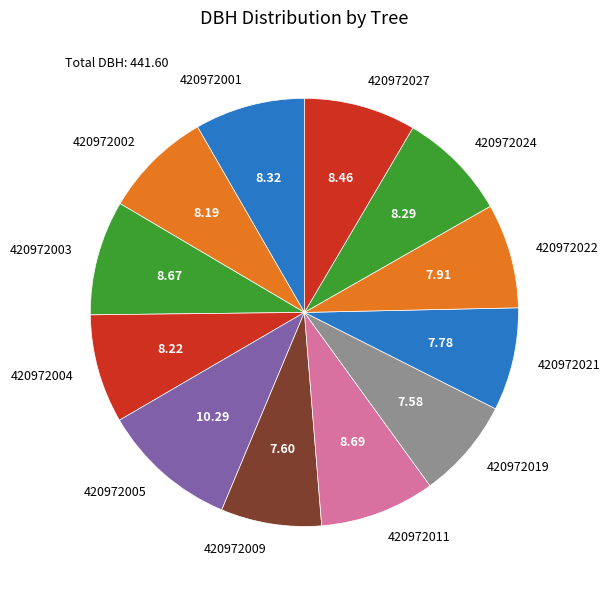

The 420972027 slice represents 8% of the pie. True or false?

True